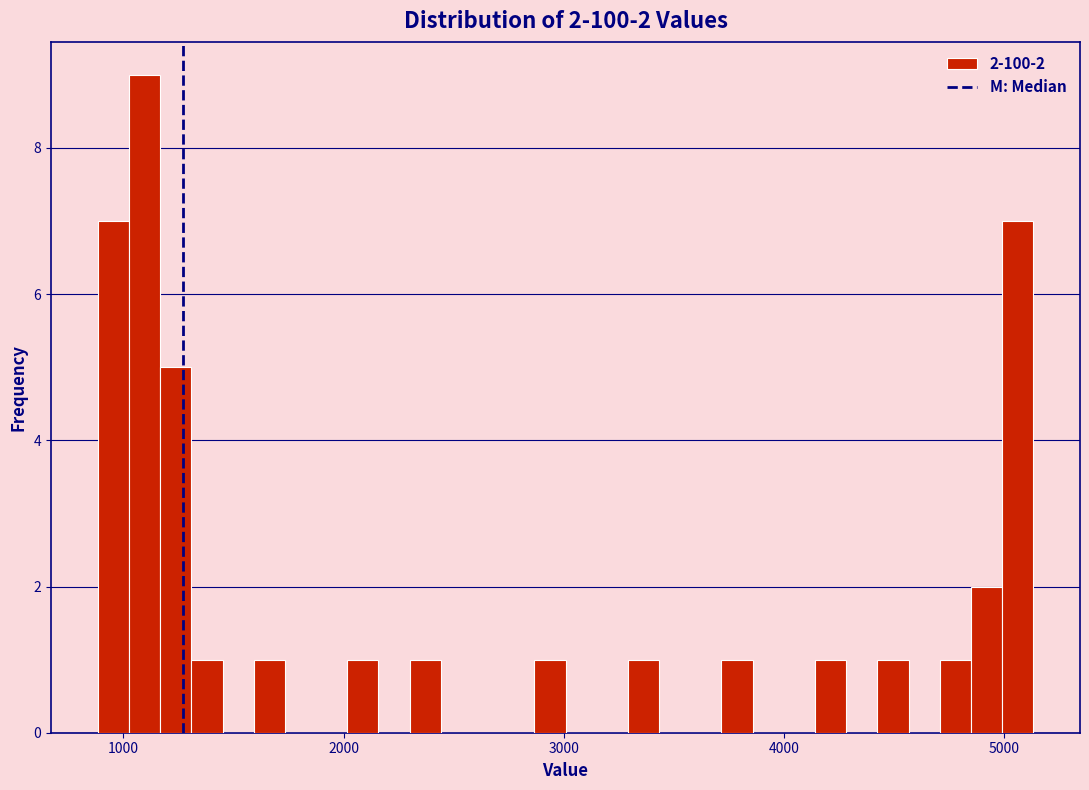

Around what value on the x-axis is the tallest bar? Give the approximate position of its centre, as read against the axis.

1100